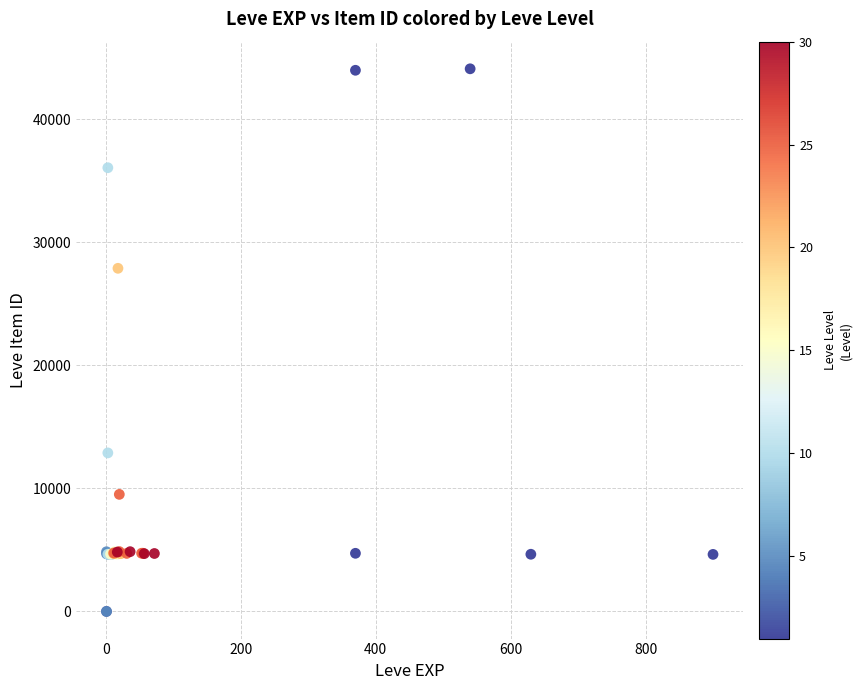

What Y value in the scatter plot is closest to 22048?

27884